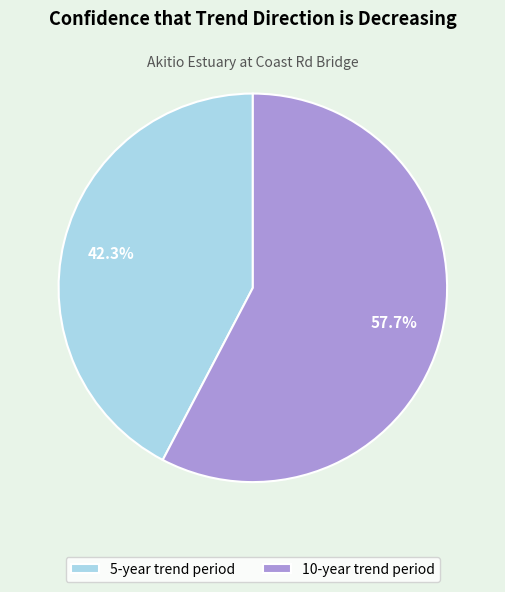

Which category has the smallest portion of the pie?

5-year trend period